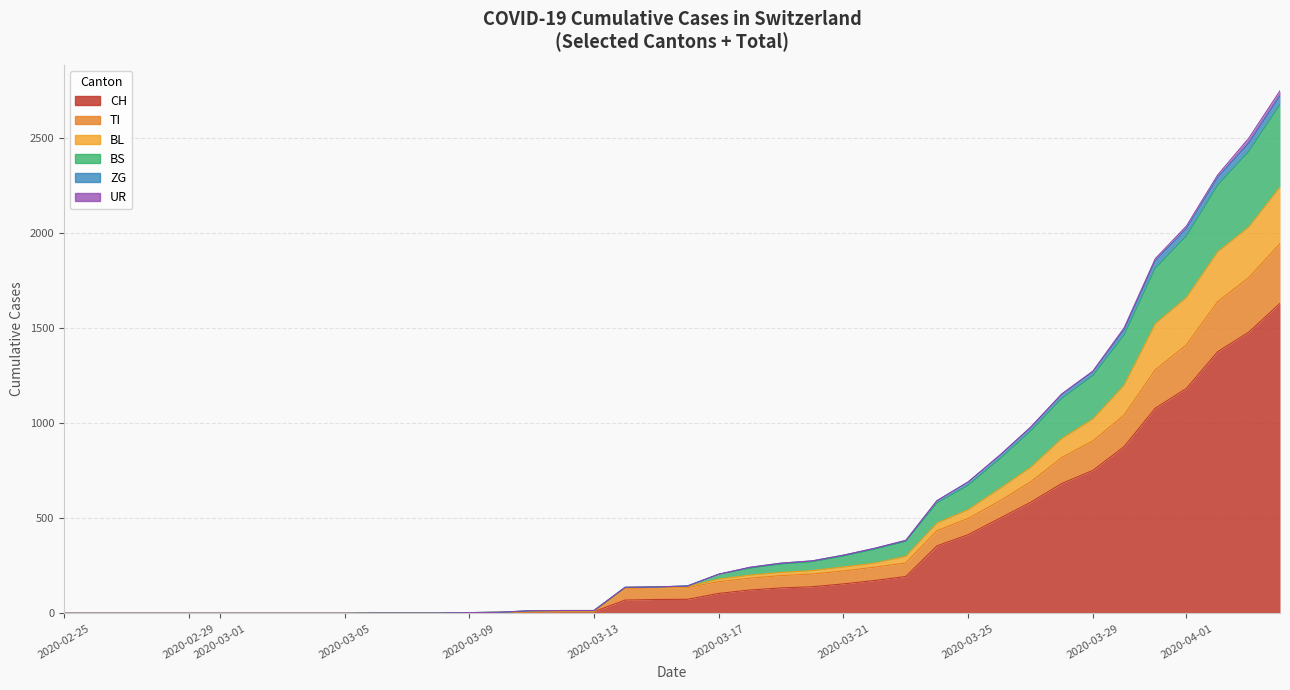

Which series has the largest total across all categories?

CH